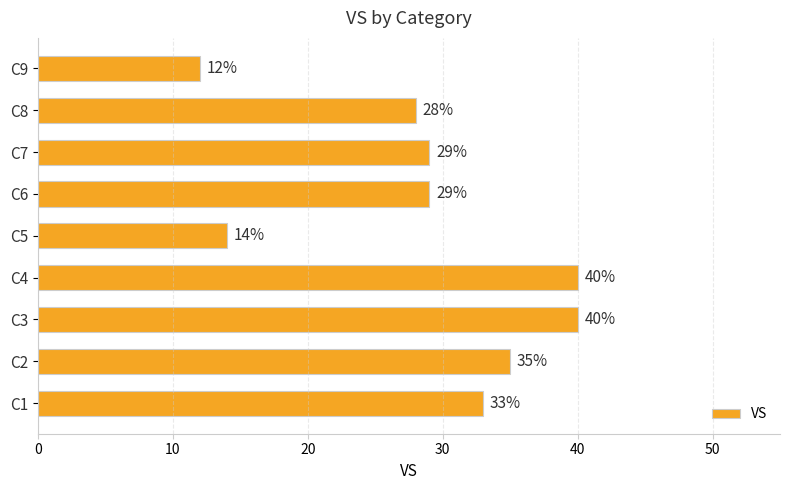

Which category has the lowest value across all series?

C9